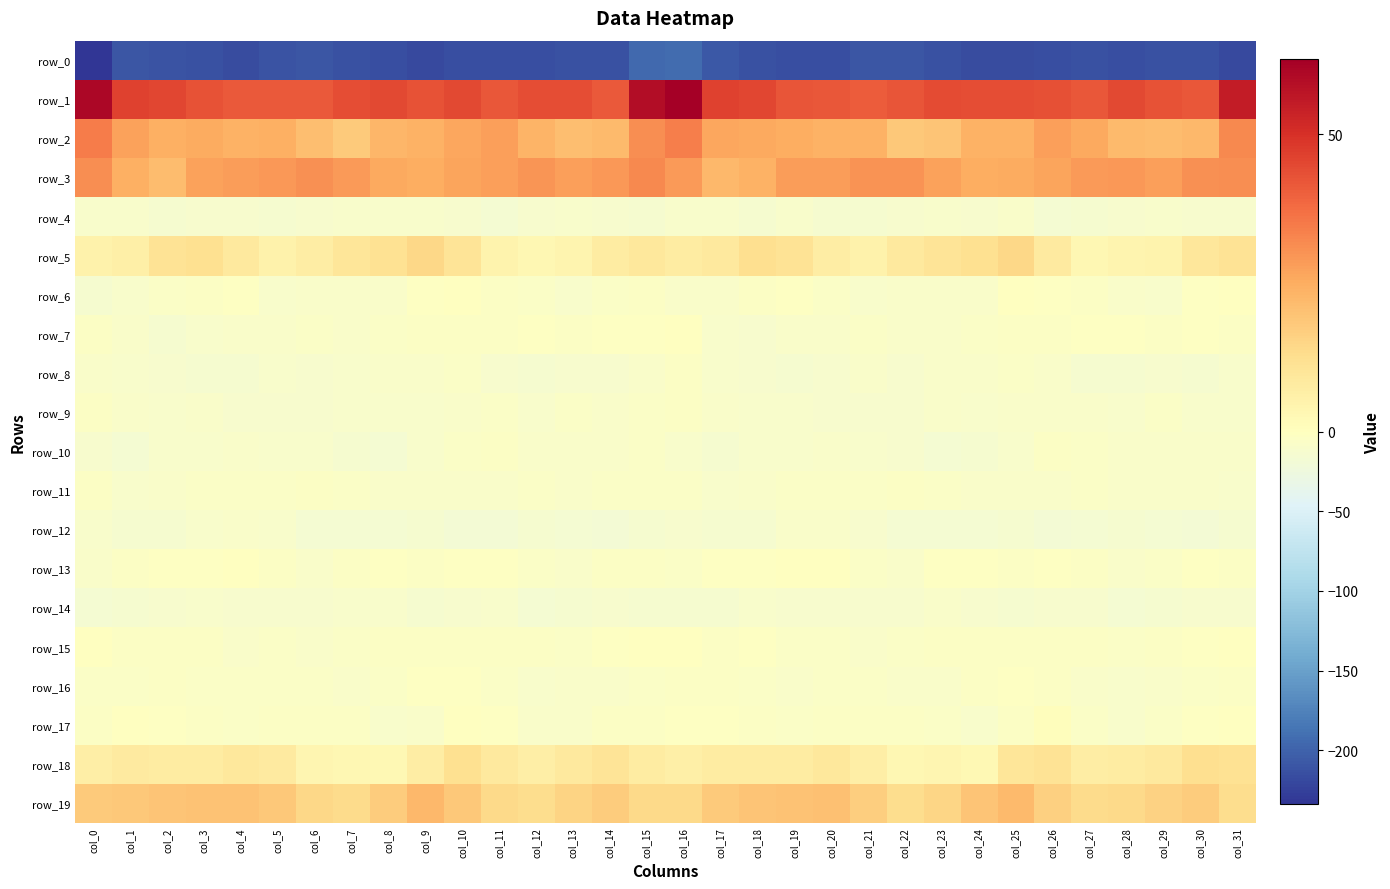

What is the total value across all series at col_14?

-190.2